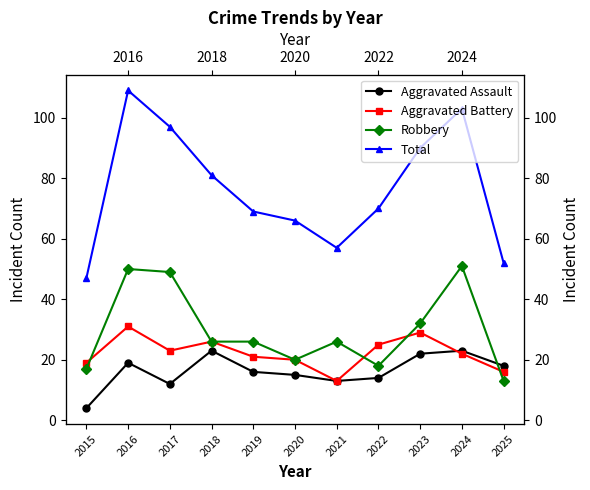

Where does the Aggravated Battery series first go above 22?

2016